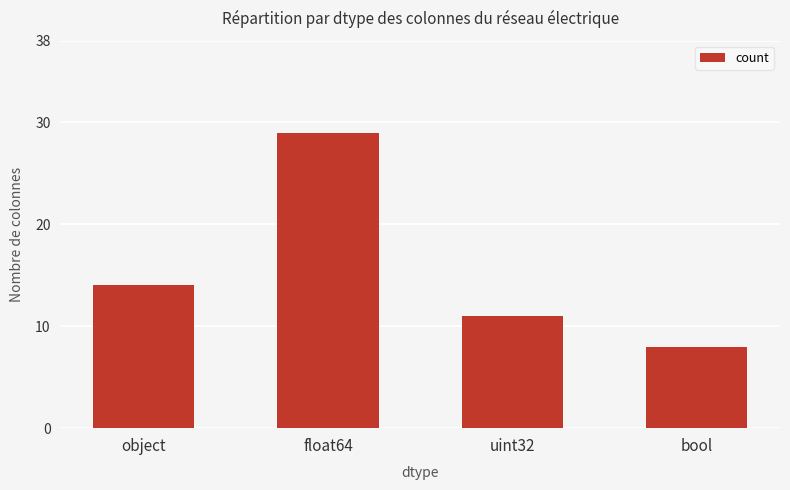

How many bars are there in total?

4